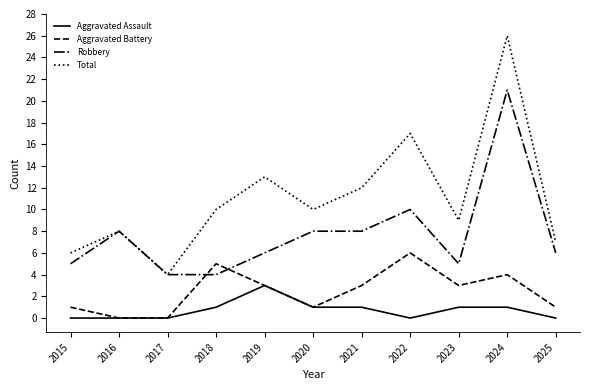

How many lines are shown in the chart?

4